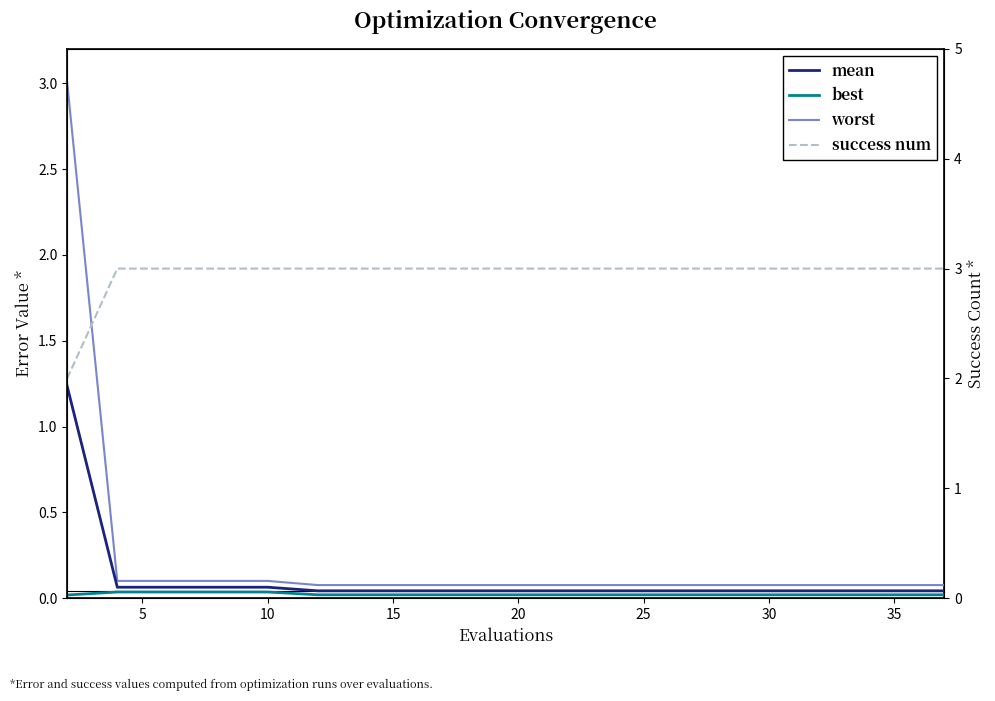

True or false: worst and best cross at least once.

False